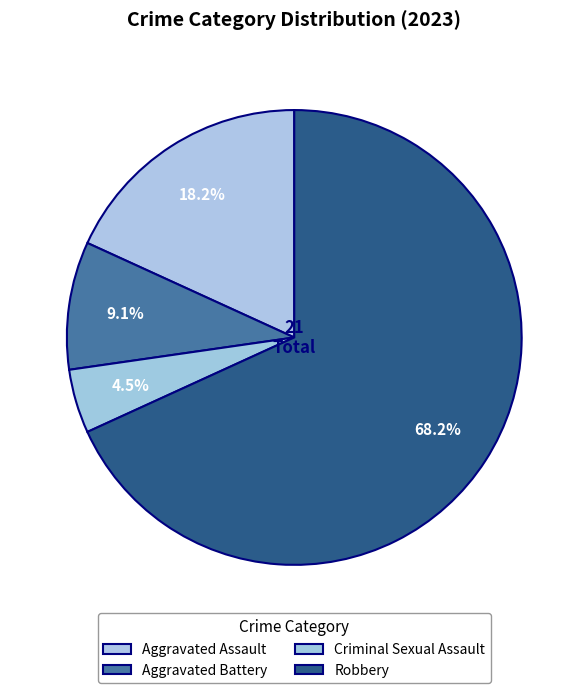

How many segments does this pie chart have?

4